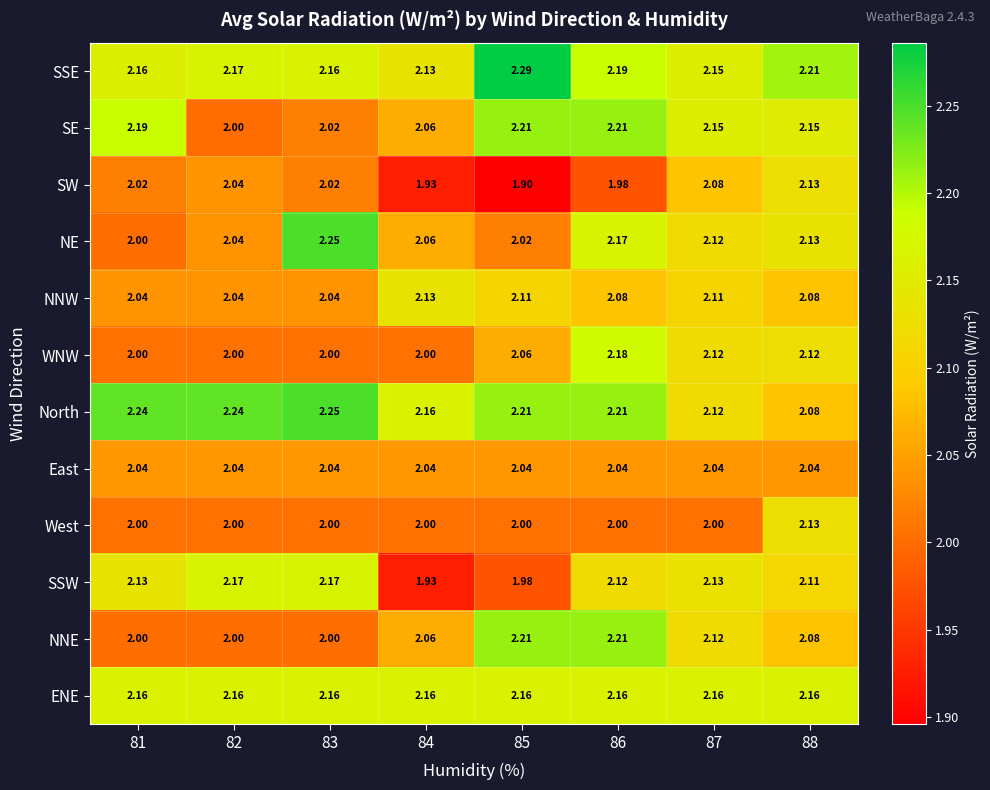

Is the value of SSE at 85 greater than the value of NE at 87?

Yes